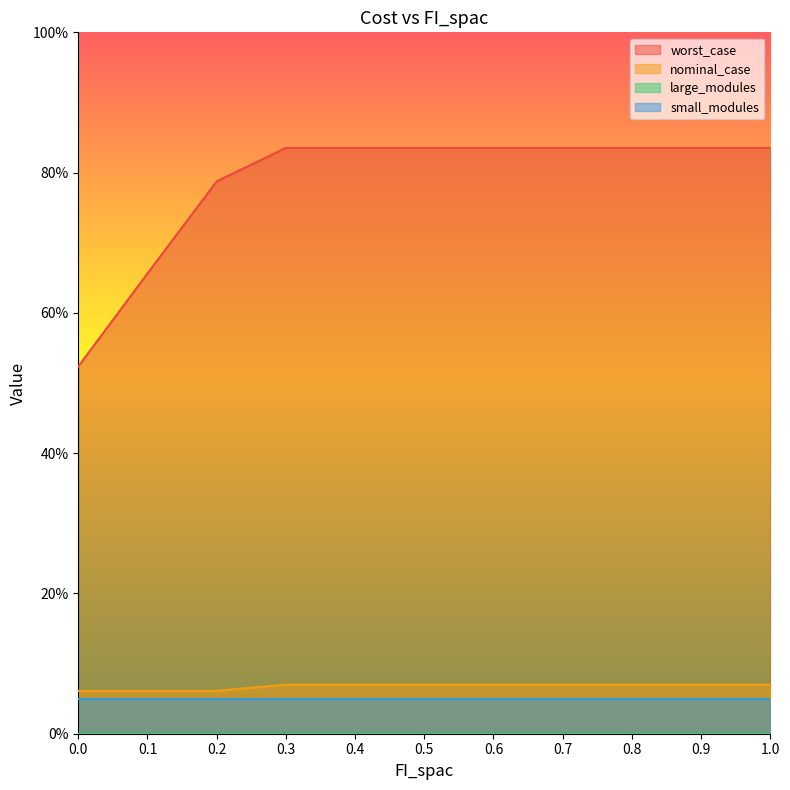

True or false: small_modules has a value of 5.0 at 0.0.

True